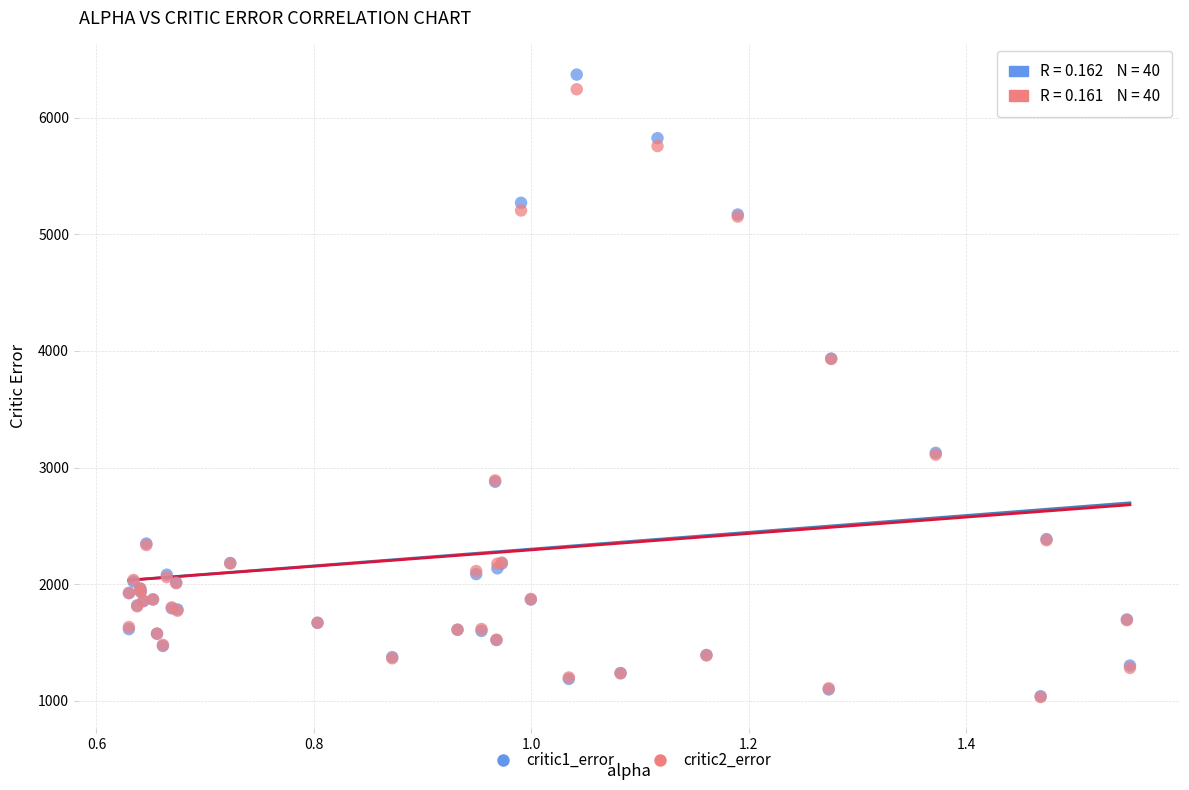

What are all the series names shown in the legend?

critic1_error, critic2_error